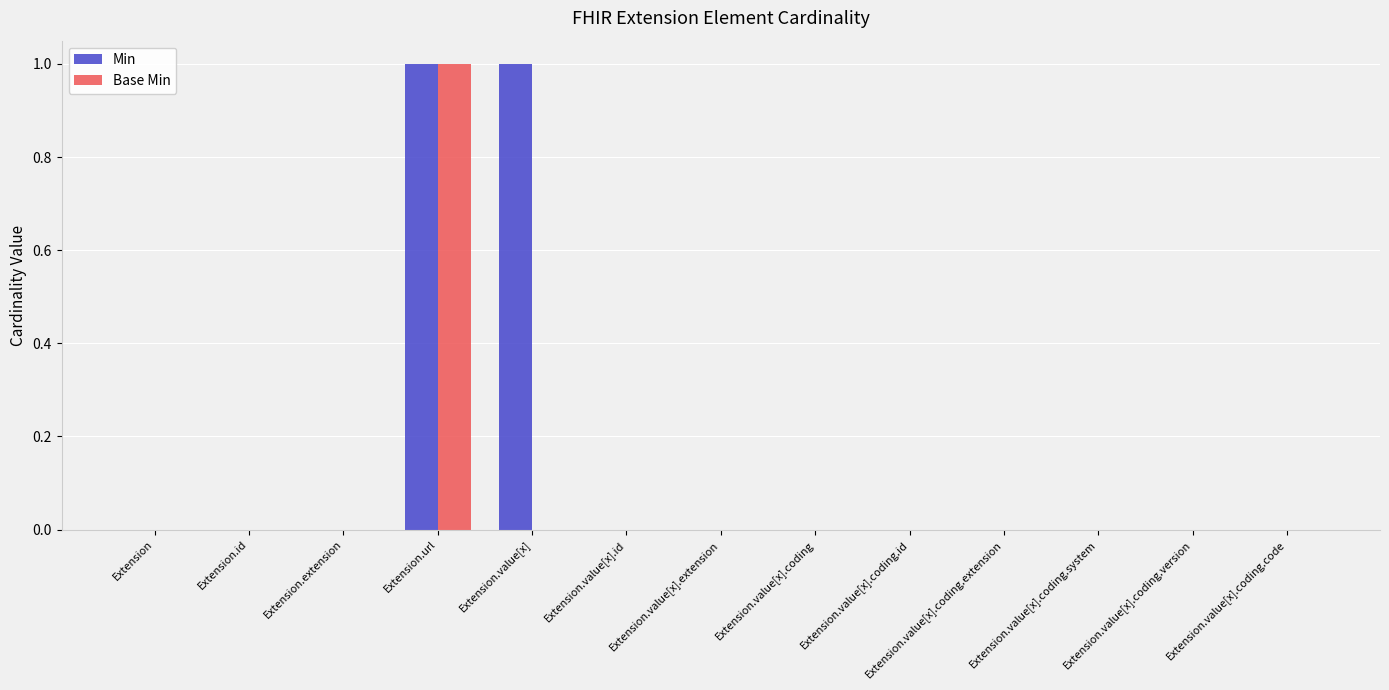

At which category is the sum across all series the highest?

Extension.url